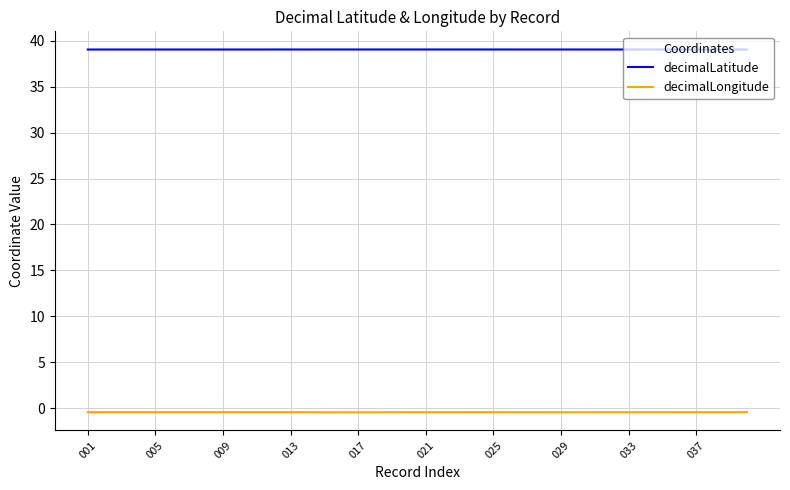

What is the greatest value displayed?

39.0